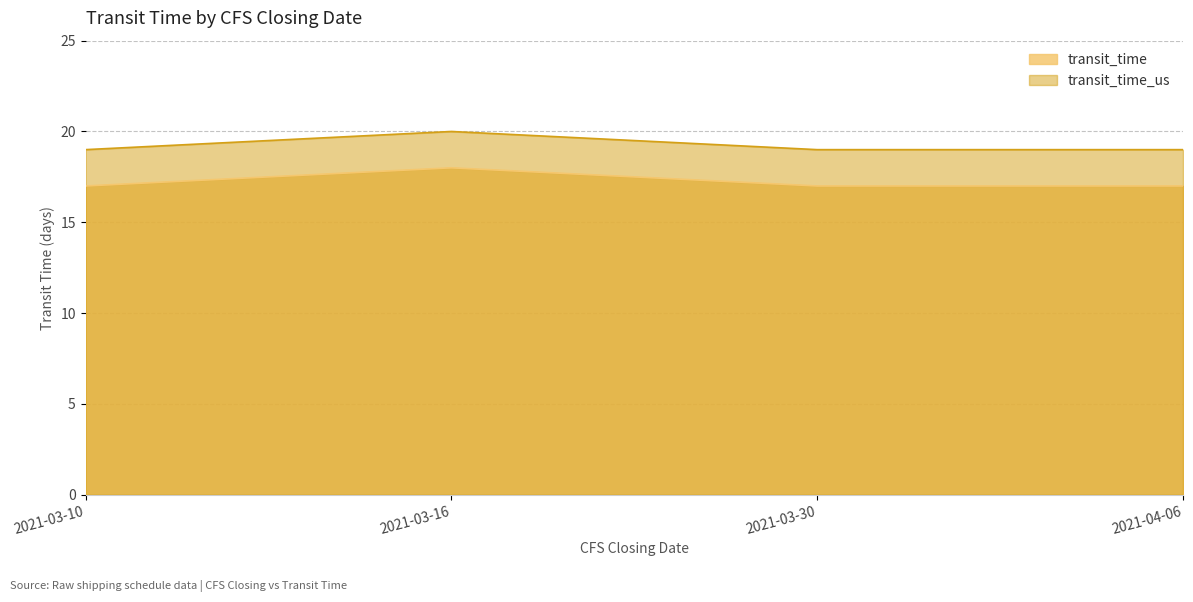

True or false: transit_time and transit_time_us cross at least once.

False